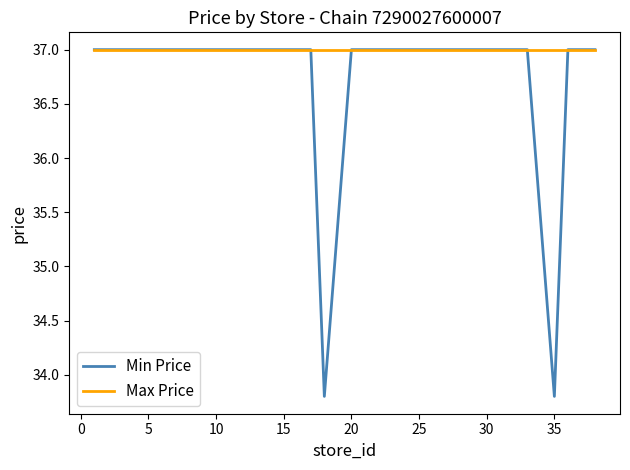

Which series has the widest spread of values?

Min Price